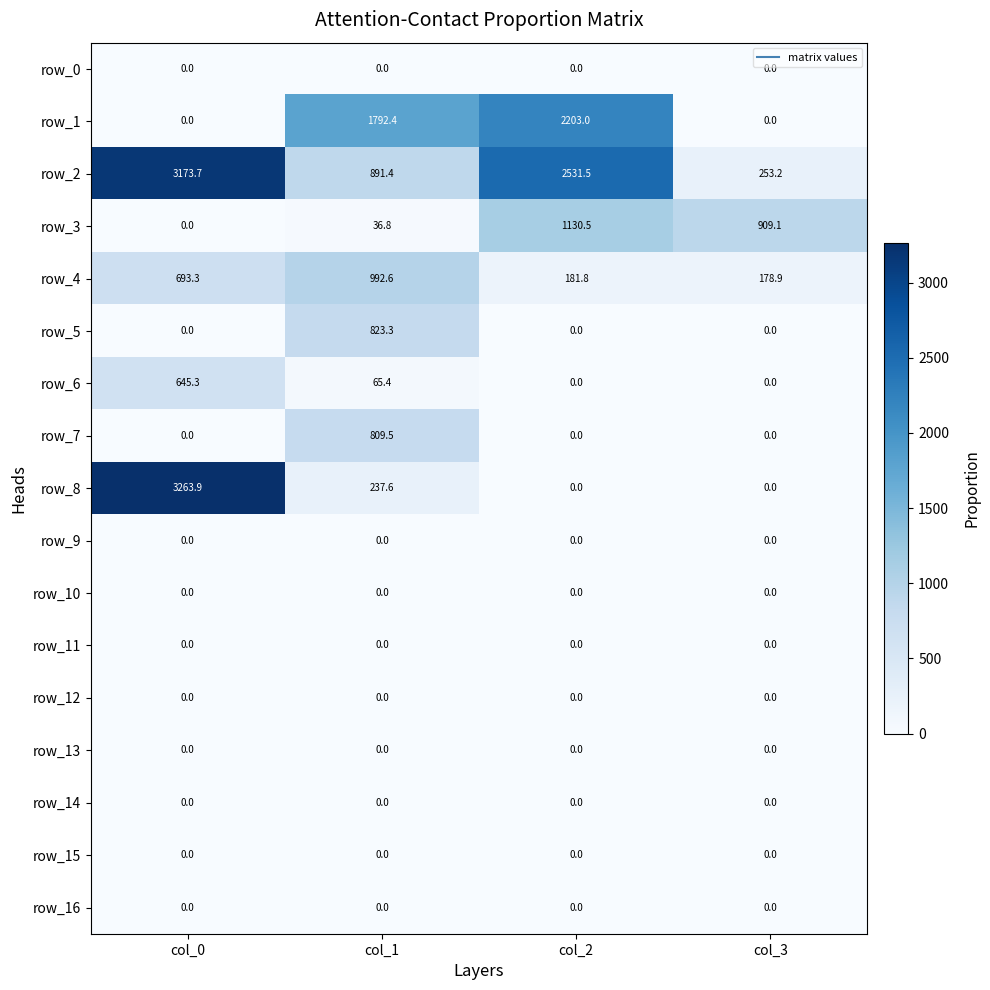

What is the difference between the maximum and minimum values in the row_4 series?

813.7